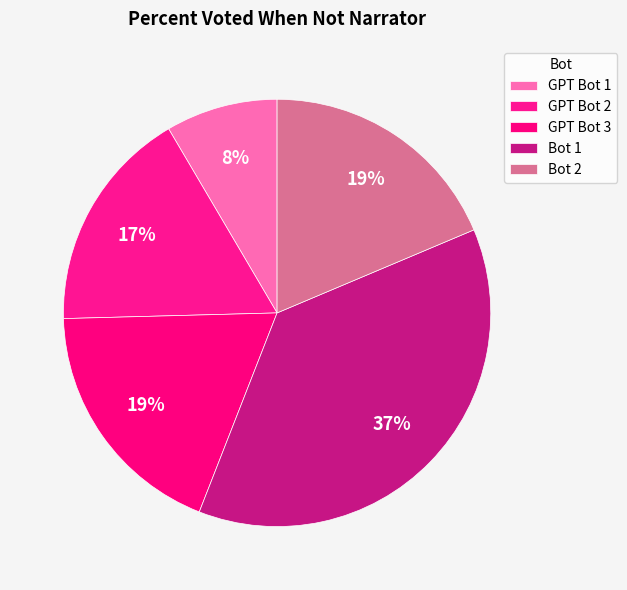

Is it true that GPT Bot 2 is 17% of the pie?

True